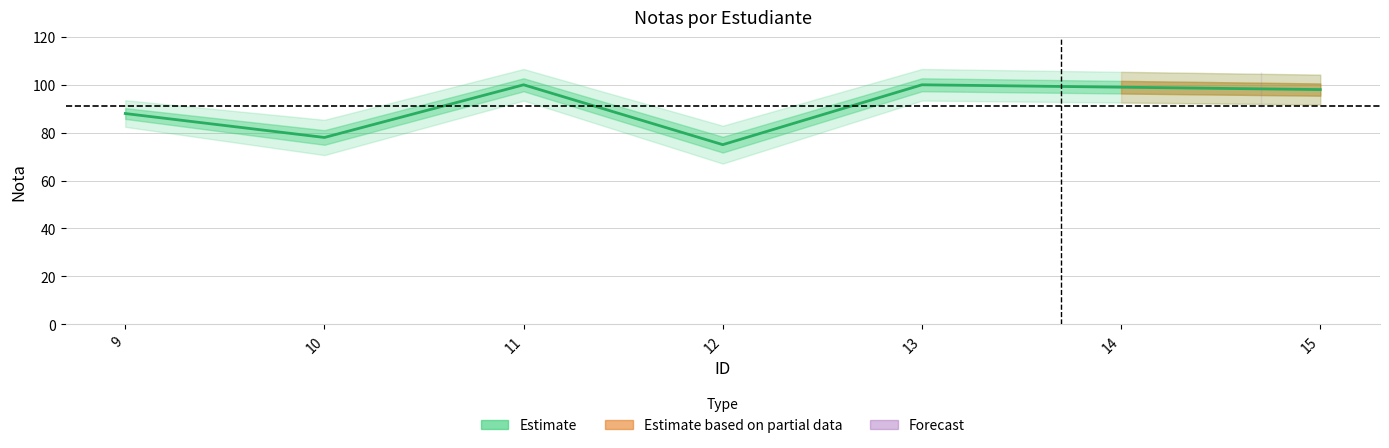

Where is the first local maximum?

11